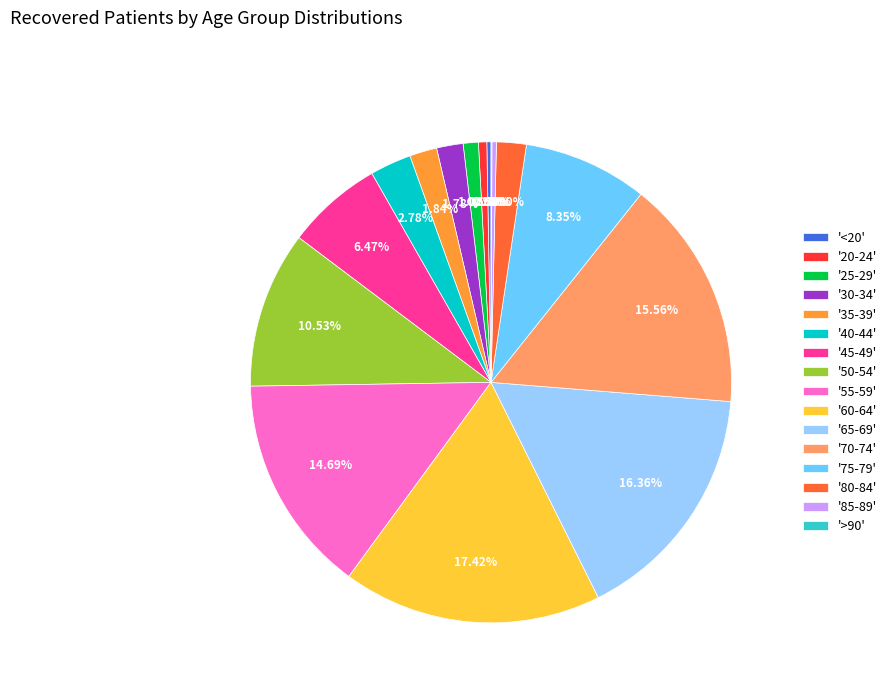

Is there a majority slice in this chart?

No